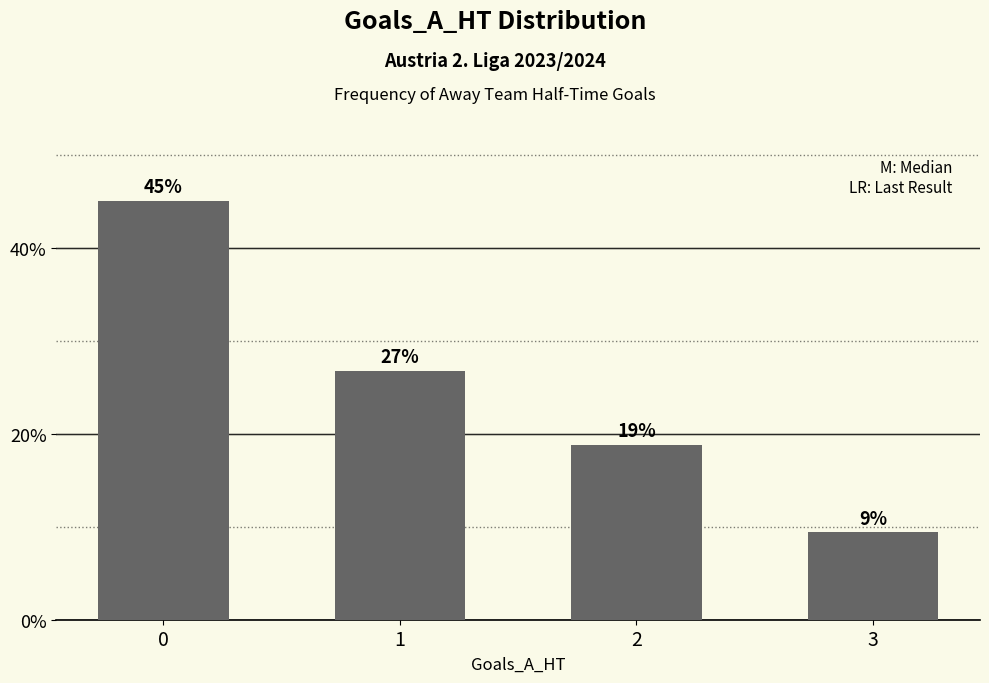

What is the change in value from 1 to 3?

-17.3